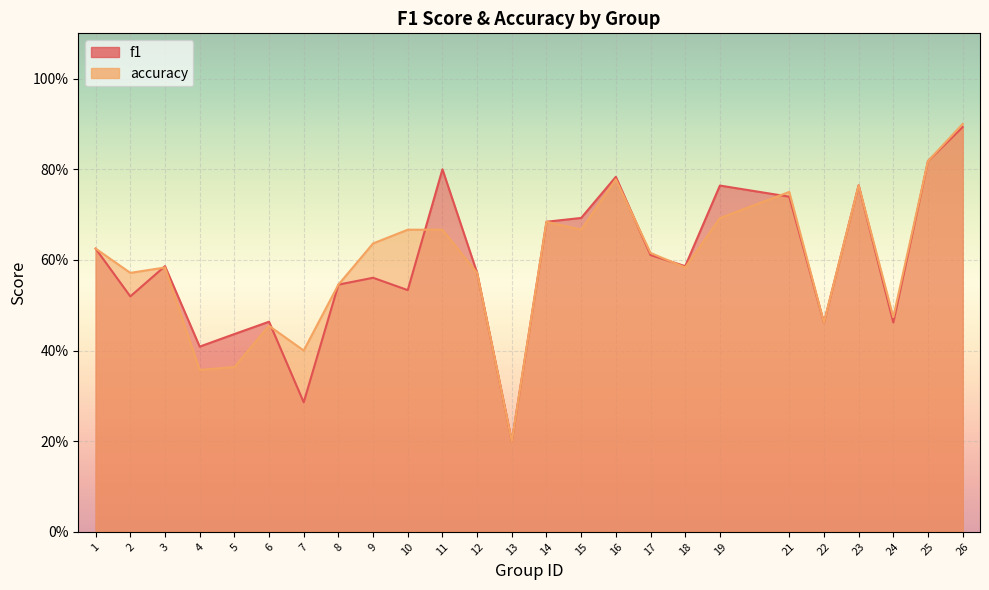

Where is f1 nearest to the value 0?

13